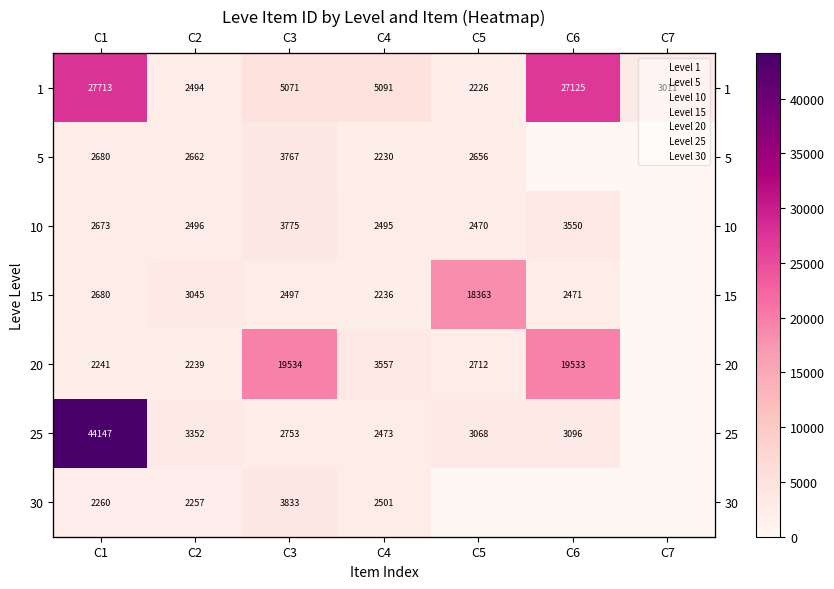

Is the value of 5 at C4 greater than the value of 1 at C5?

Yes